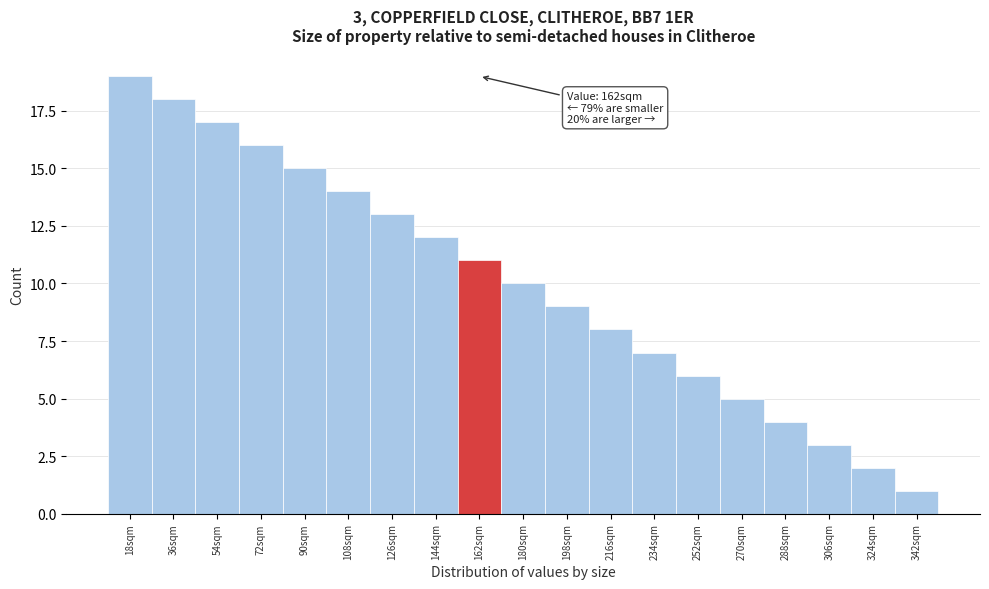

Which range on the x-axis has the tallest bar?

9 to 27